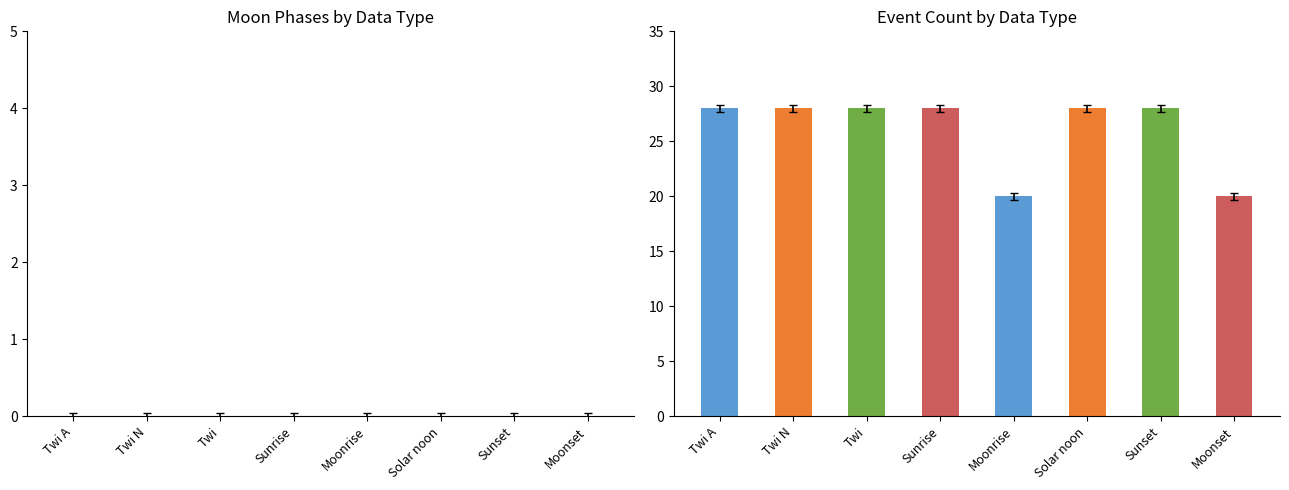

What is the change in value from Twi A to Moonrise?

-8